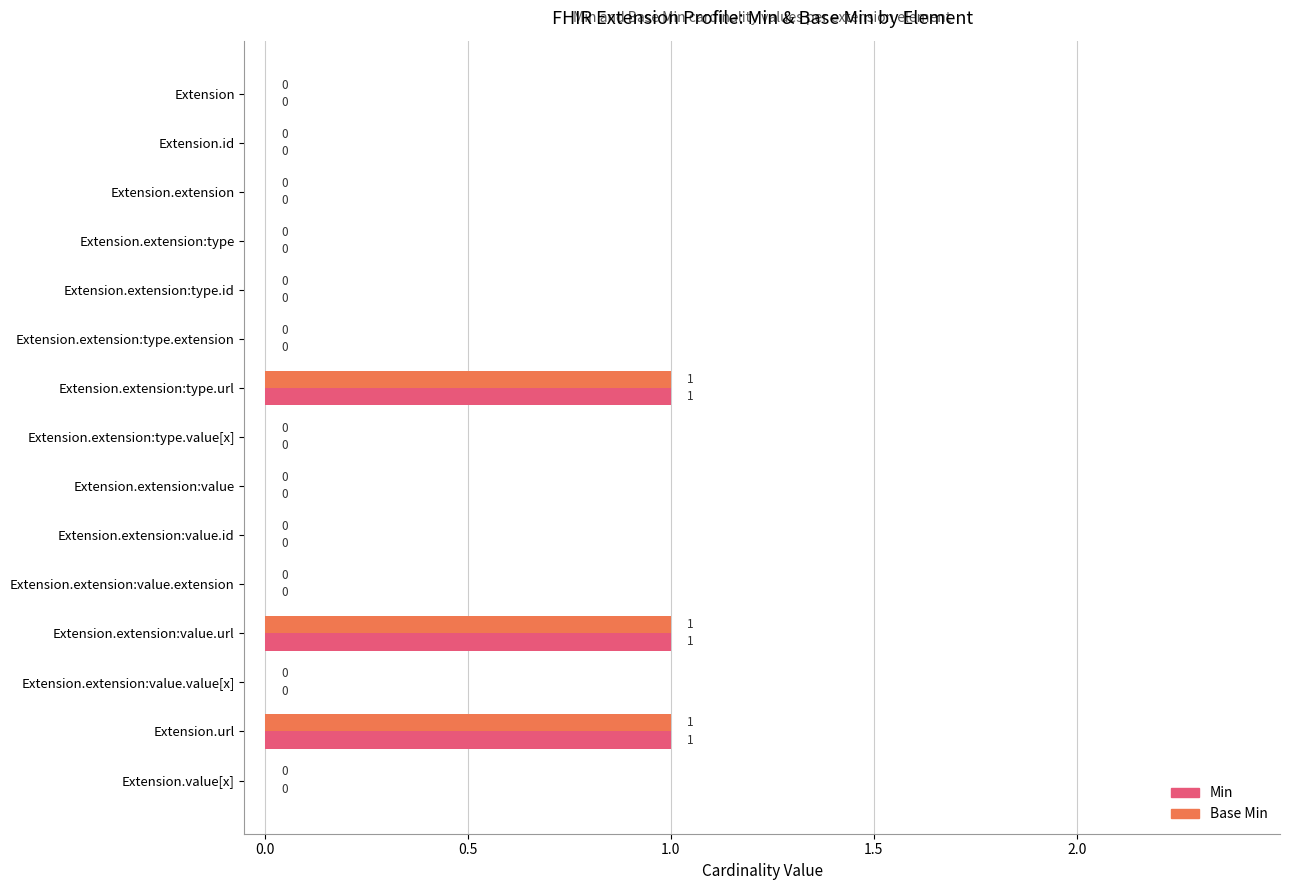

Are the bars grouped side by side (vs. stacked)?

Yes